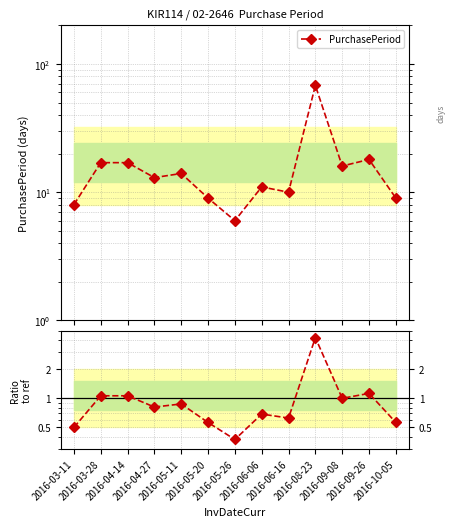

Where does the PurchasePeriod series first go above 13?

2016-03-28